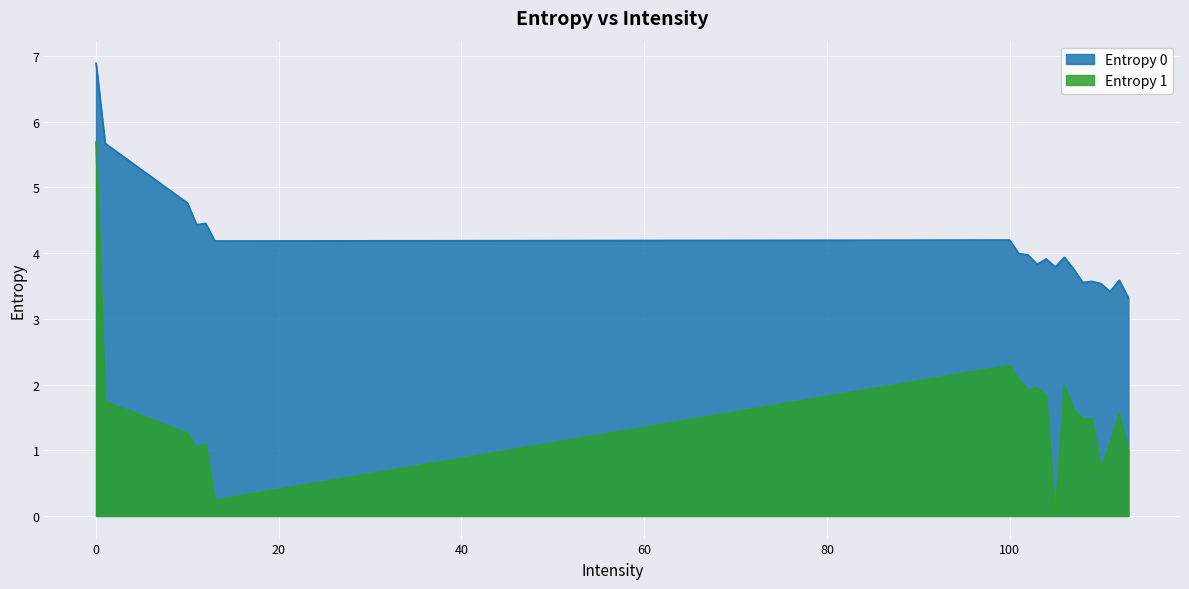

Between 10 and 107, which is larger?

10